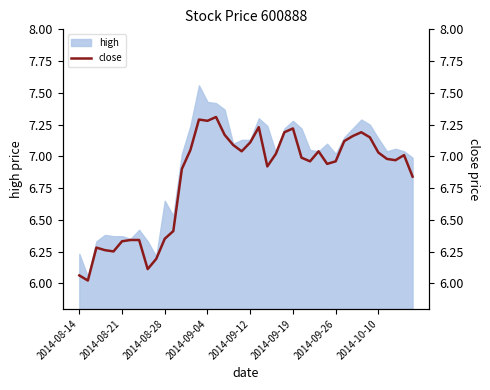

True or false: high has a value of 7.3 at 2014-09-19.

True